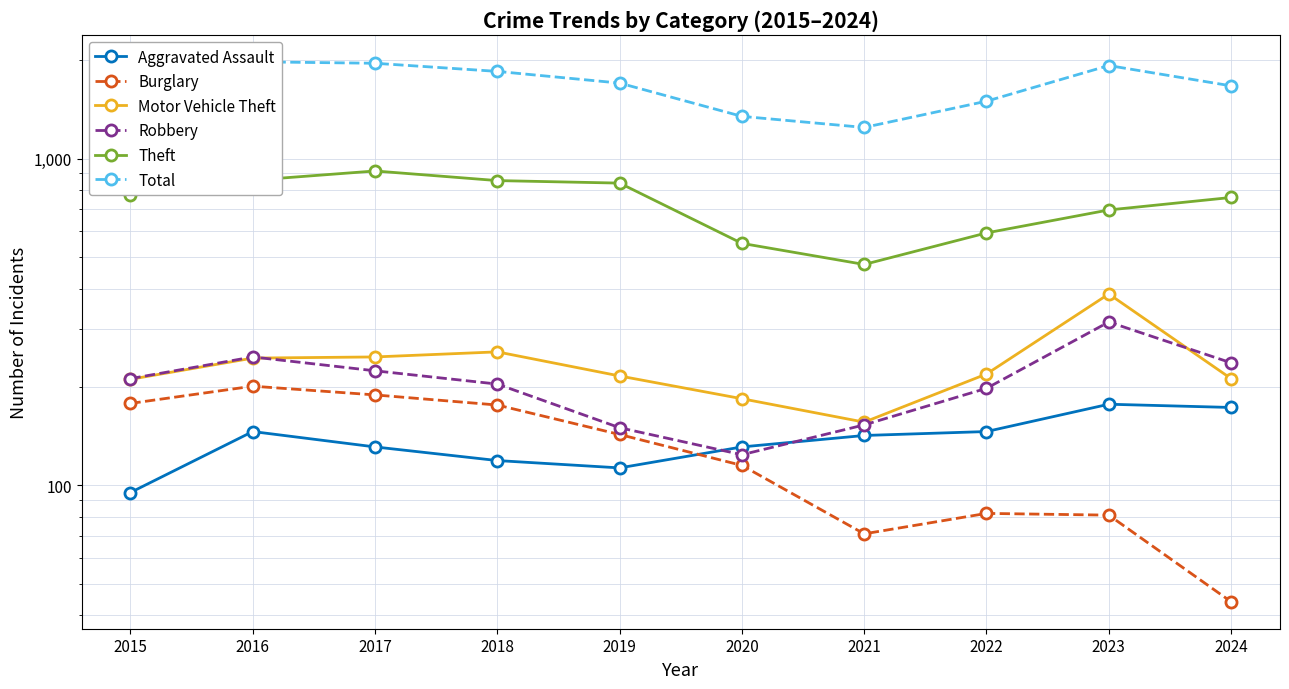

Reading left to right, extract all data points from this chart.

Aggravated Assault: 95	146	131	119	113	131	142	146	177	173
Burglary: 178	201	189	176	143	115	71	82	81	44
Motor Vehicle Theft: 211	245	247	256	216	184	156	219	385	212
Robbery: 212	247	224	204	150	124	153	198	316	237
Theft: 774	858	916	856	841	550	474	592	696	760
Total: 1683	1978	1957	1848	1702	1346	1245	1498	1926	1669